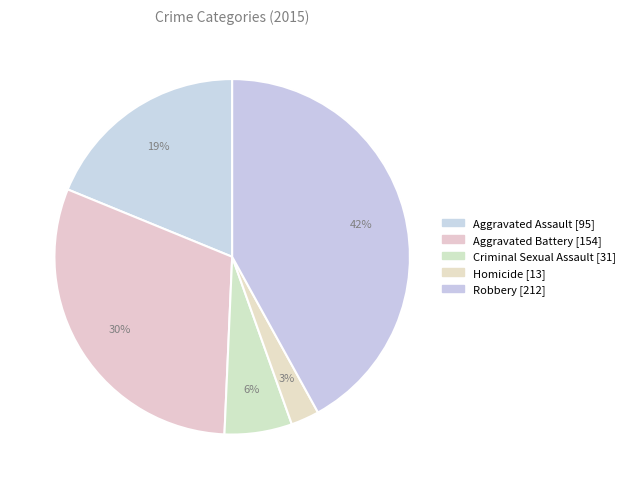

Do Aggravated Battery and Aggravated Assault together represent more than half of the pie?

No